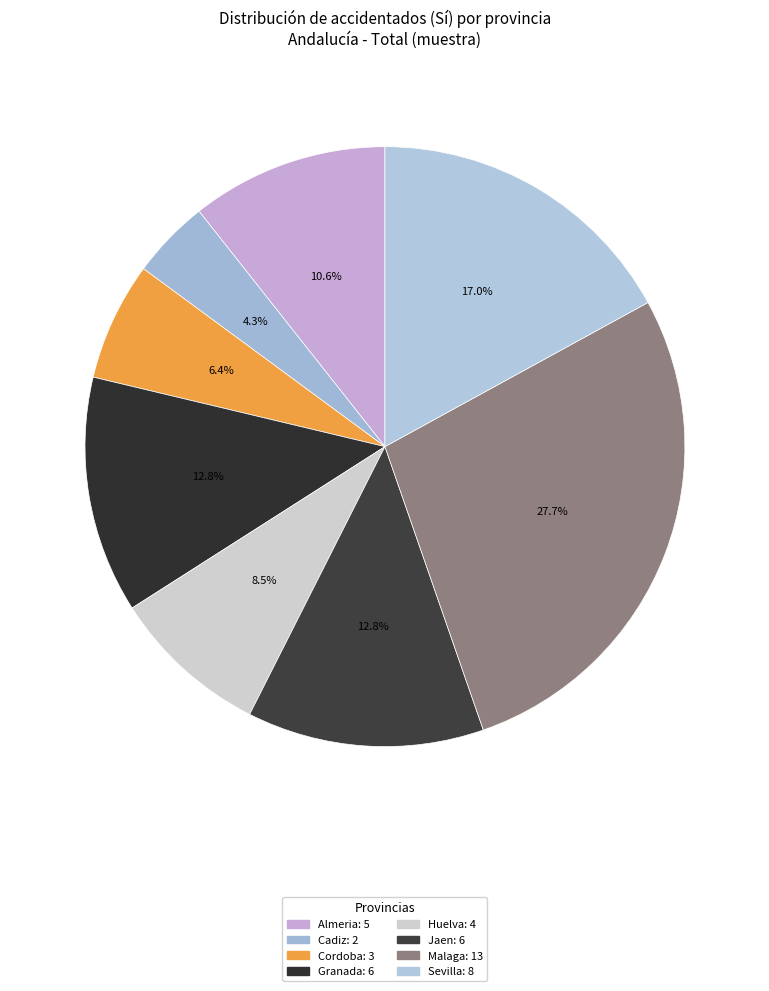

To the nearest percent, what portion does Sevilla represent?

17%